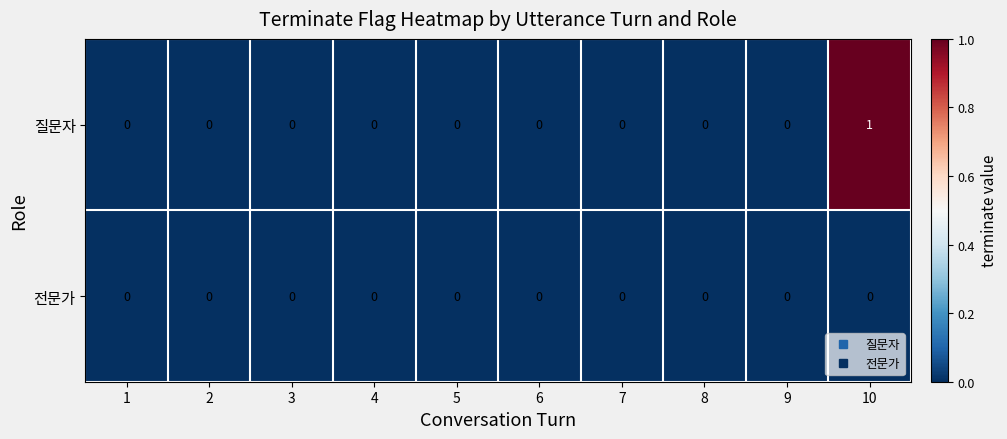

Count the number of categories in the chart.

10